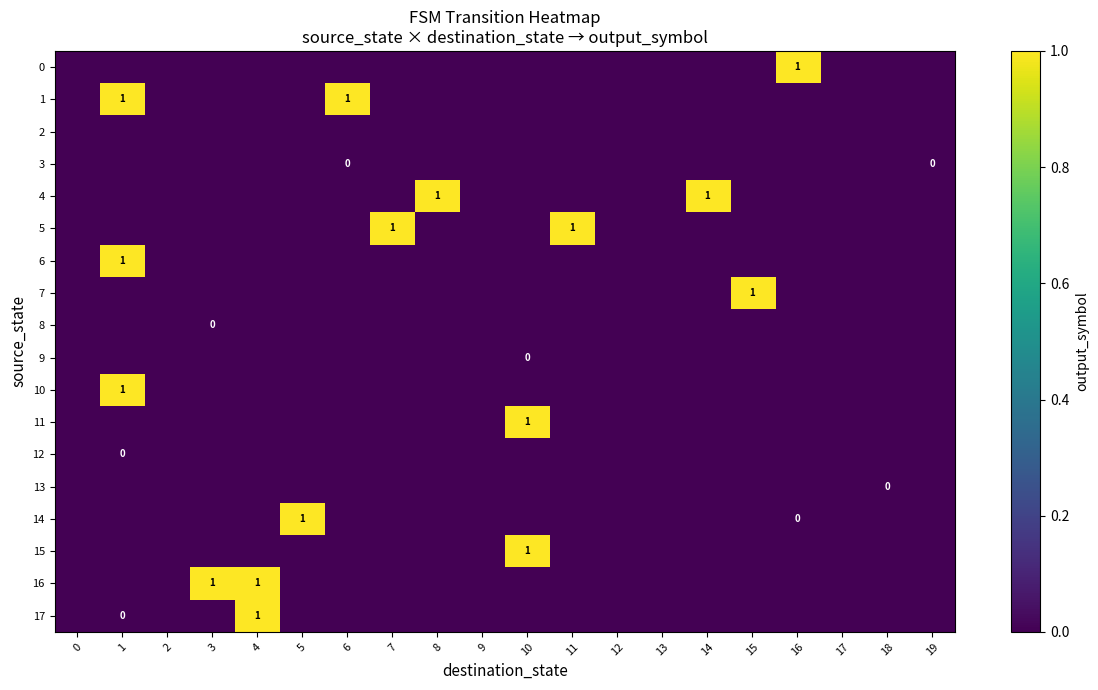

Count the number of data series in this chart.

18